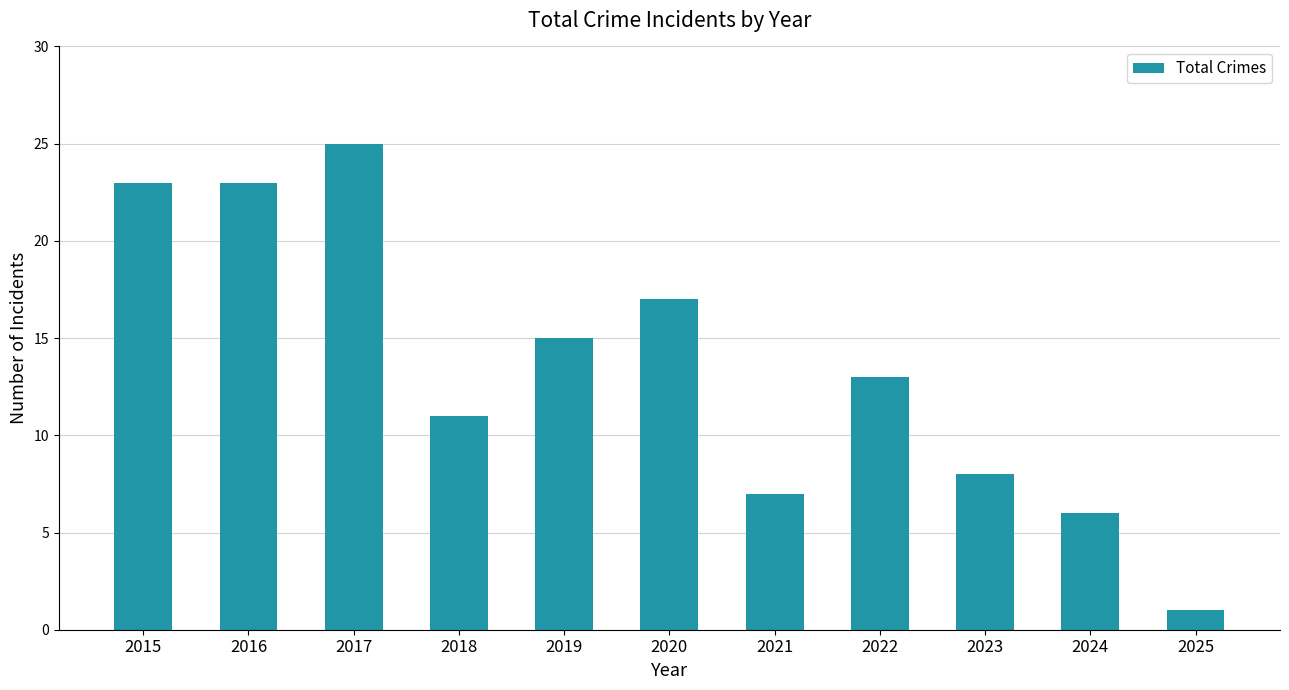

What is the value of the 11th bar from the left?

1